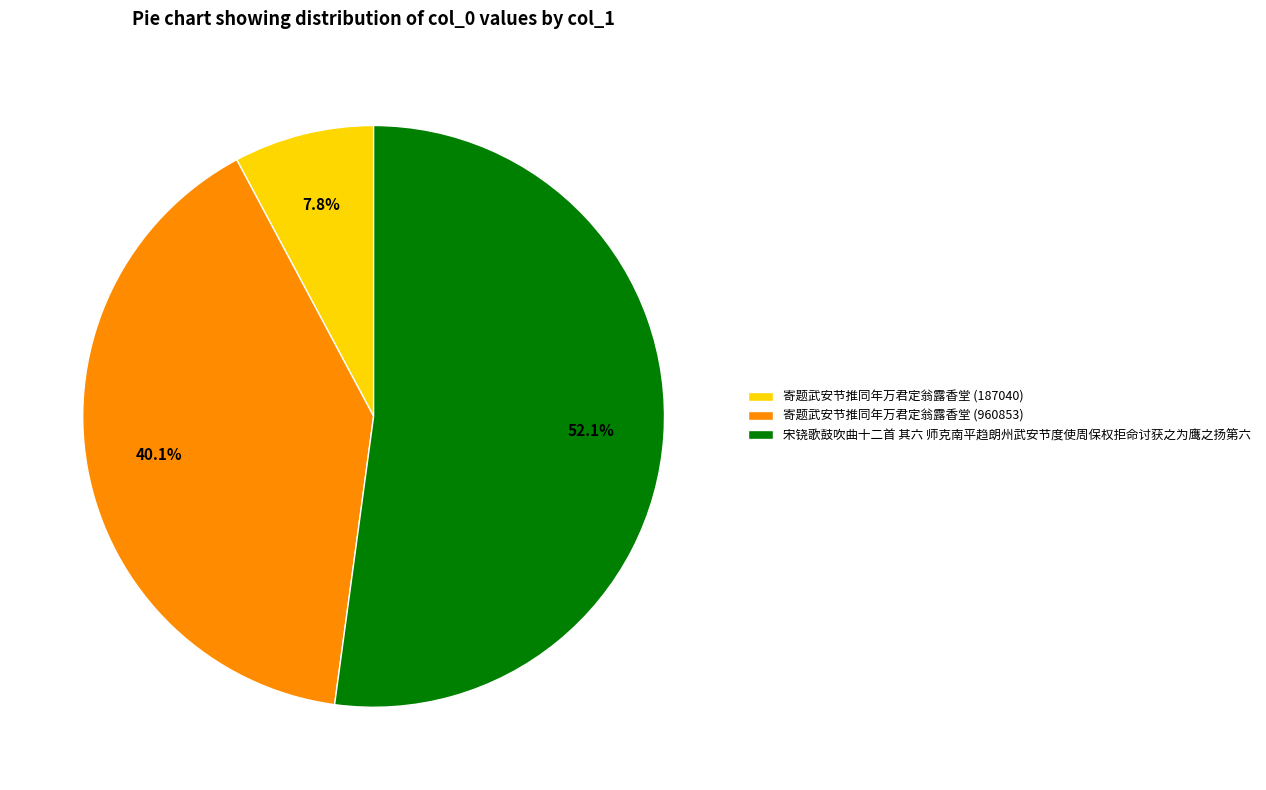

Is the sum of 寄题武安节推同年万君定翁露香堂 (960853) and 寄题武安节推同年万君定翁露香堂 (187040) greater than half?

No